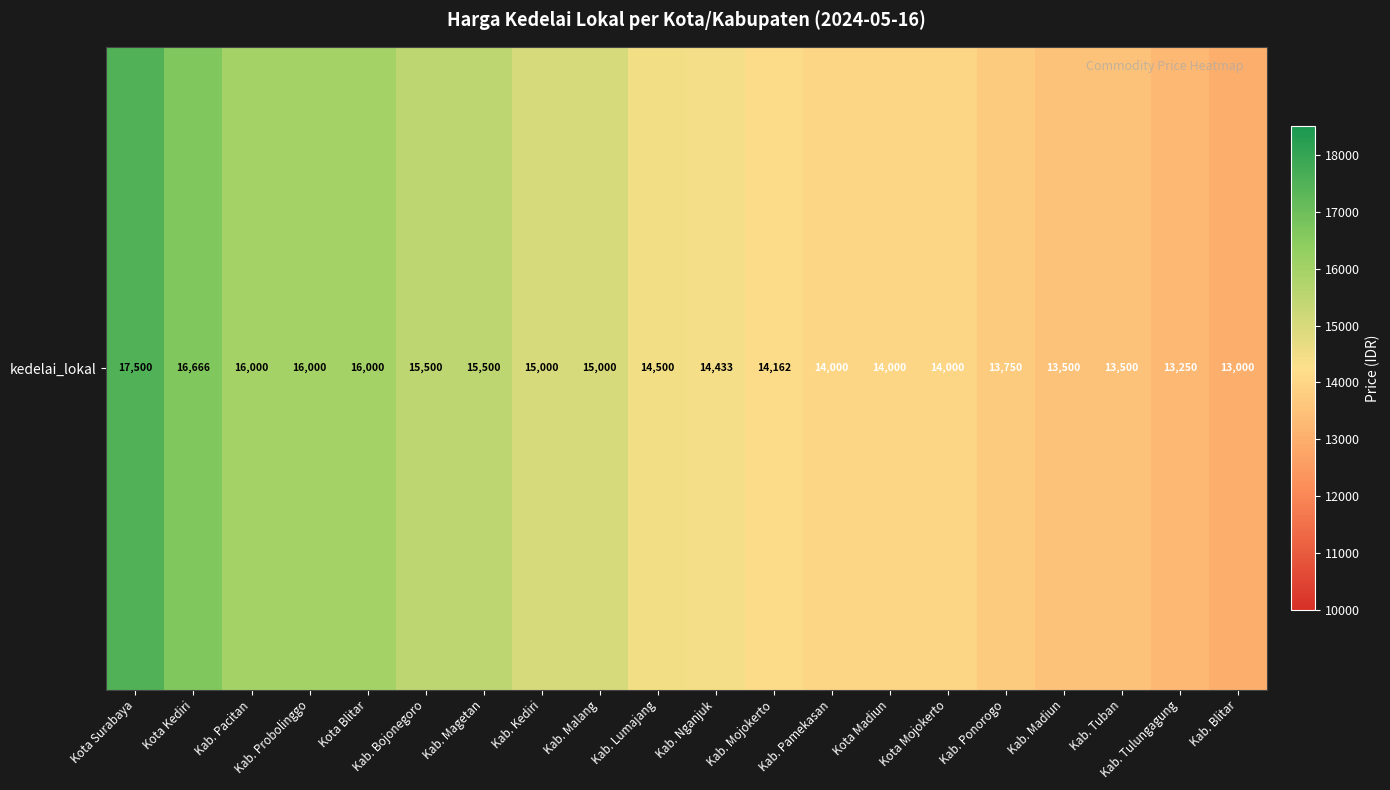

What is the change in value from Kab. Kediri to Kab. Ponorogo?

-1250